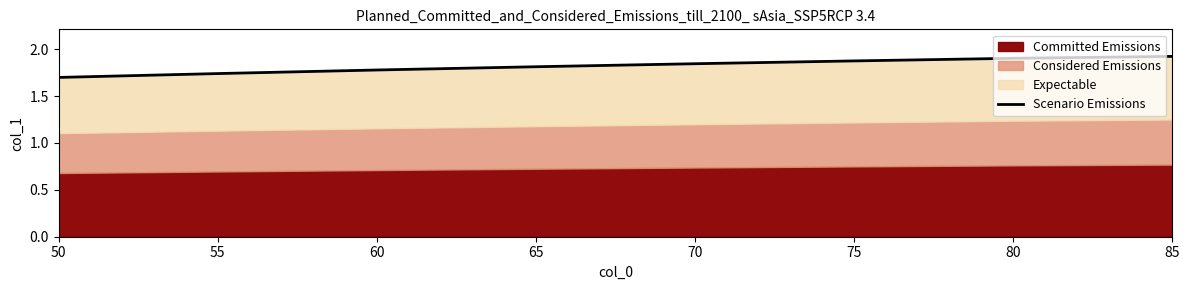

What is the change in value from 60 to 85?

+0.1